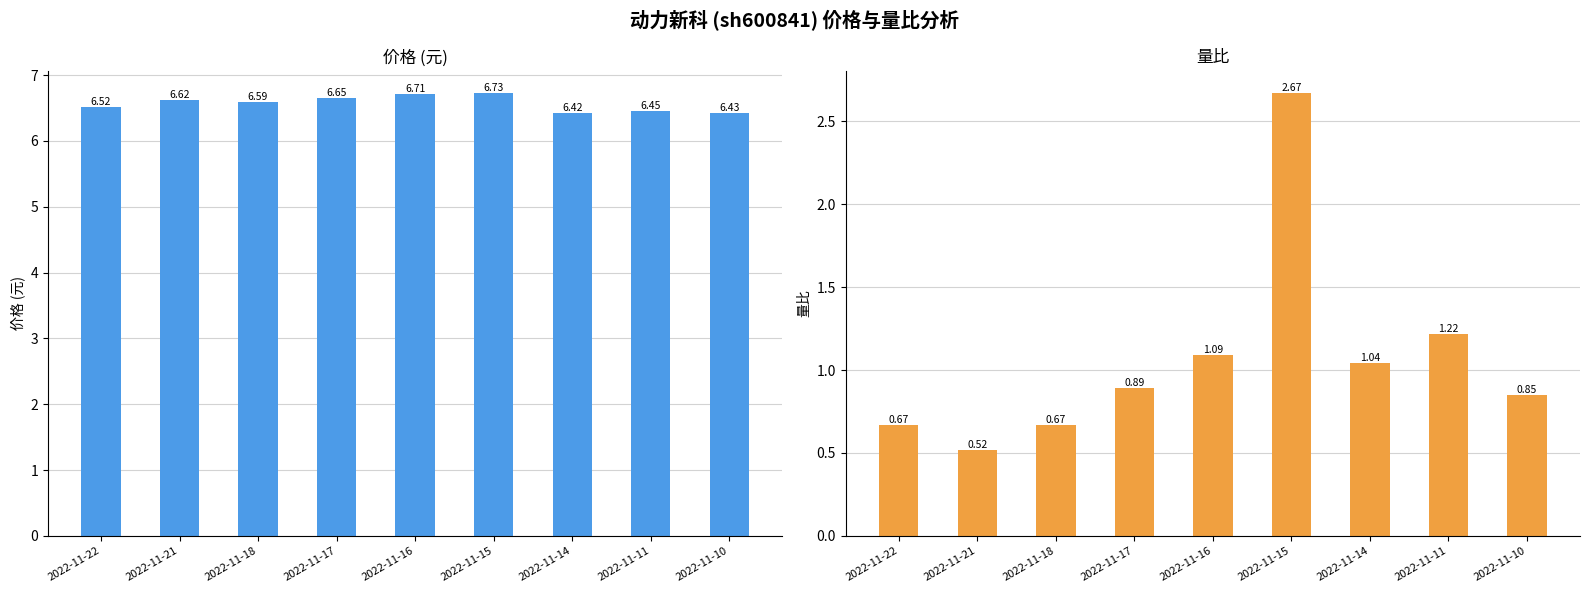

Which has a higher value, 2022-11-11 or 2022-11-14?

2022-11-11